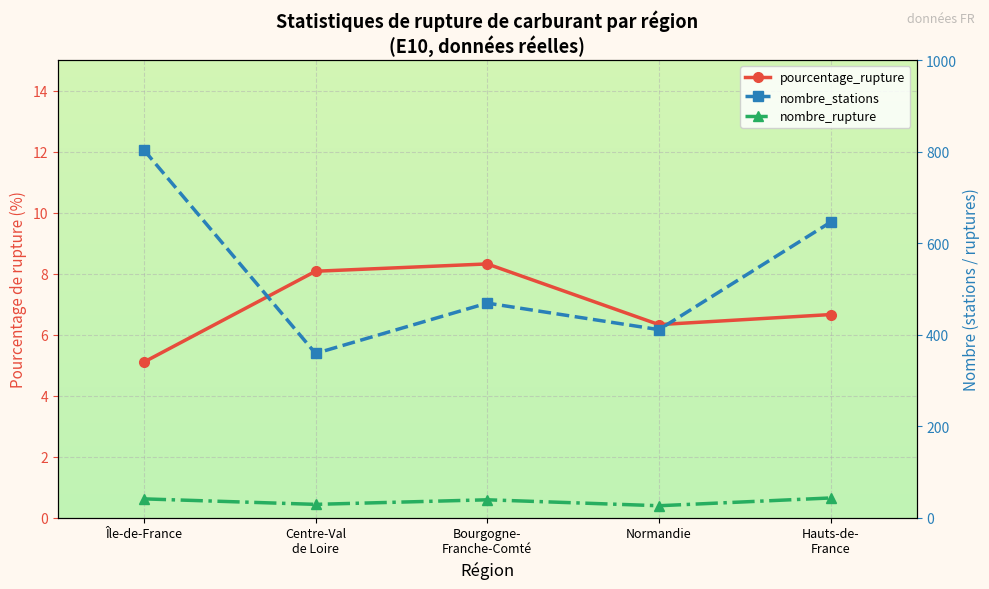

What is the difference between the highest and lowest values at Normandie?

404.7